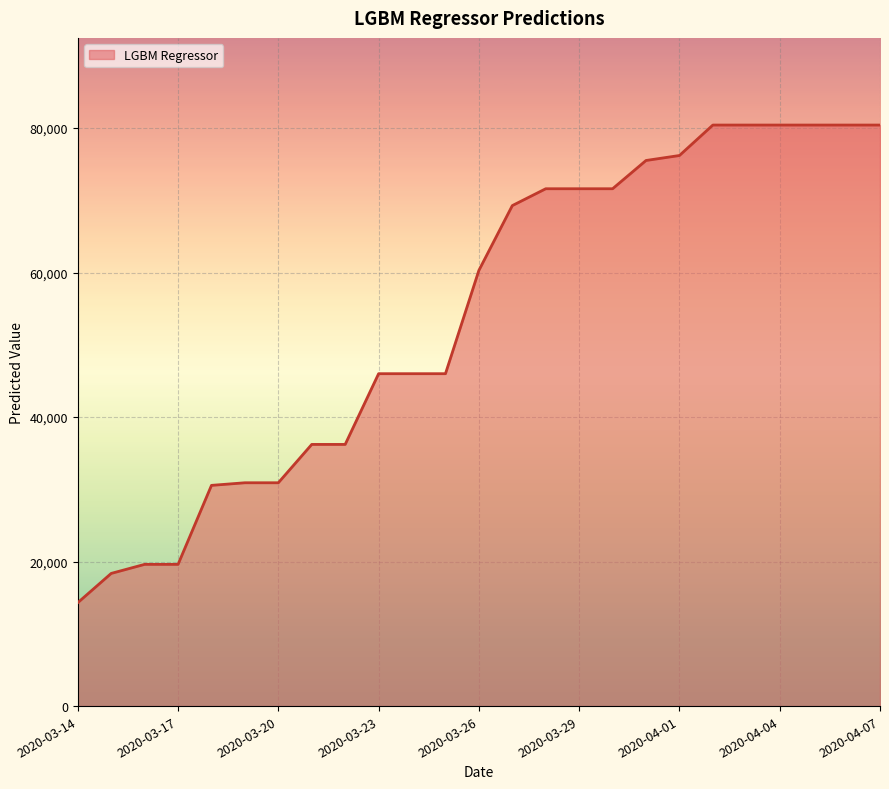

What is the difference between the maximum and minimum values?

66105.7